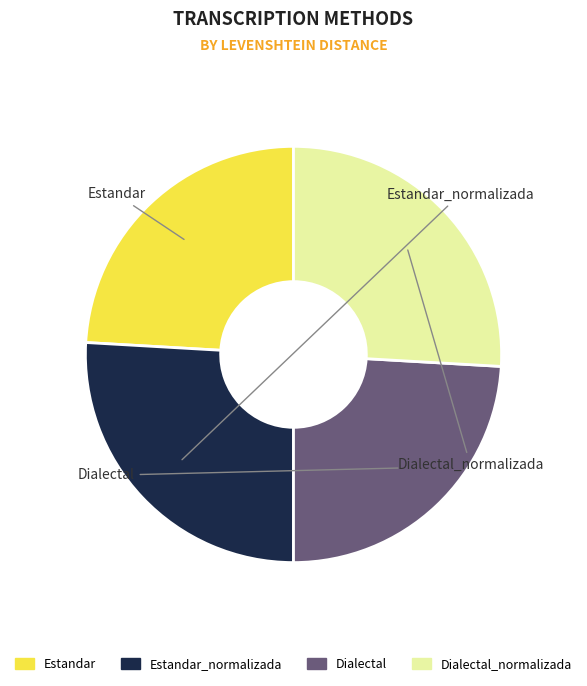

Does any single category account for the majority?

No